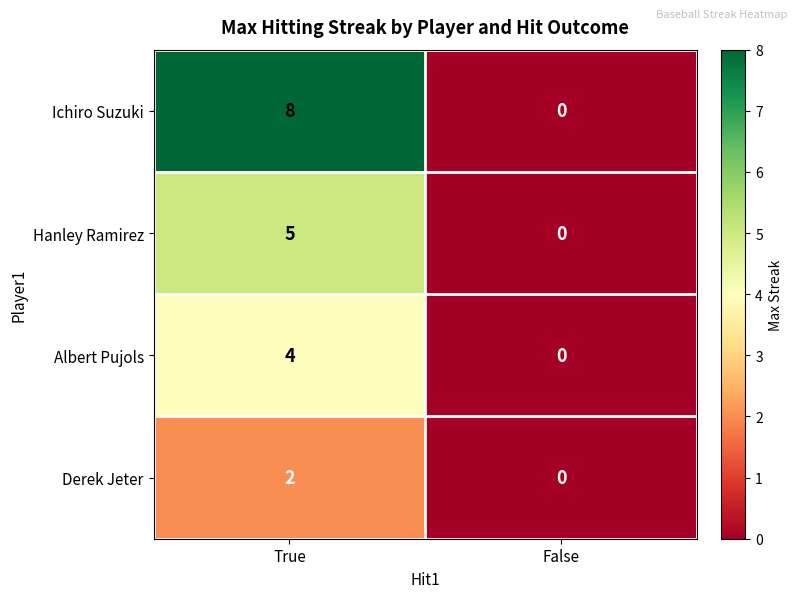

Is it true that Derek Jeter equals 1 at True?

False